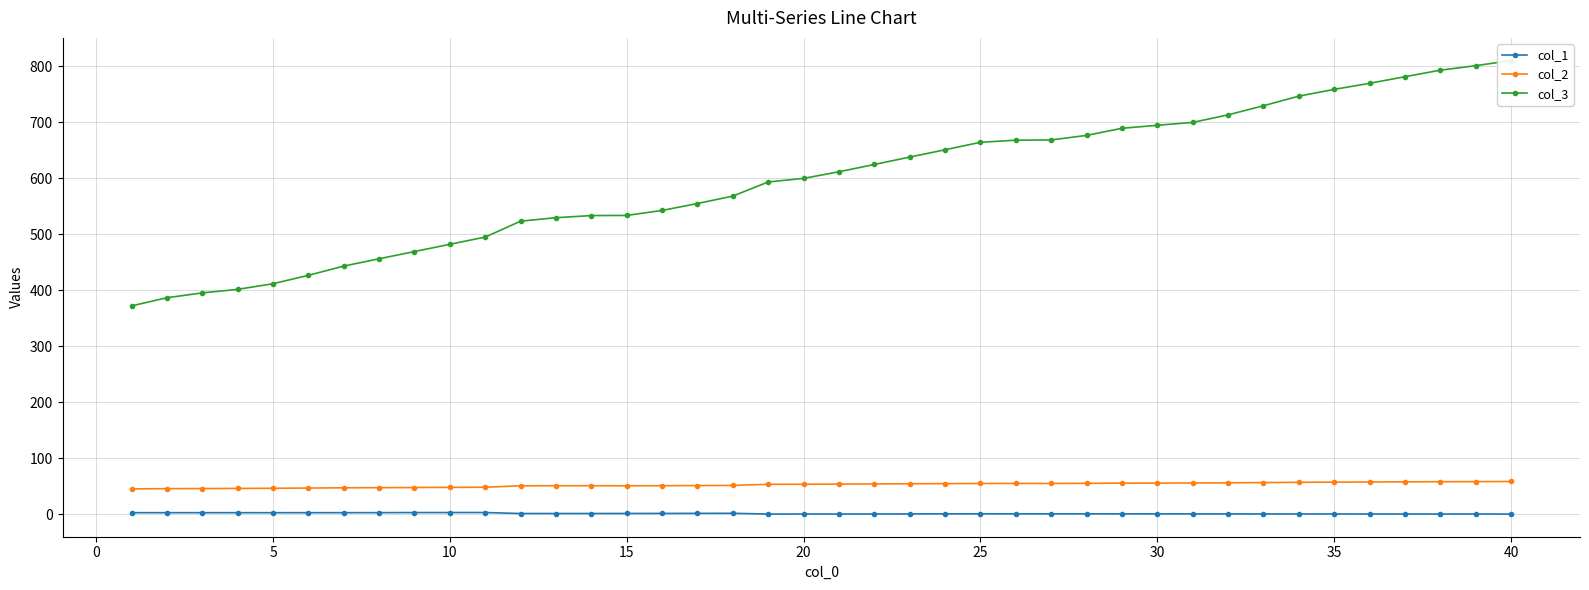

True or false: col_1 has more than 0 points higher than both neighbors.

True